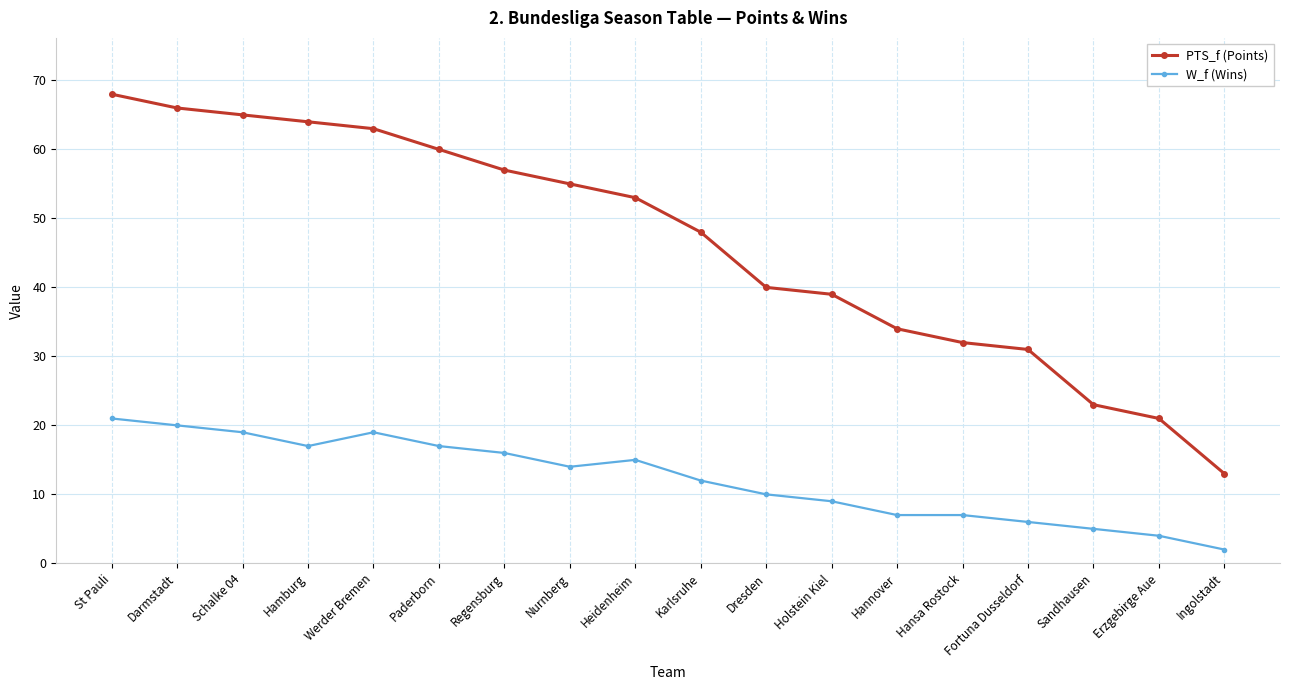

What is the value of the W_f (Wins) point at the 10th from the left?

12